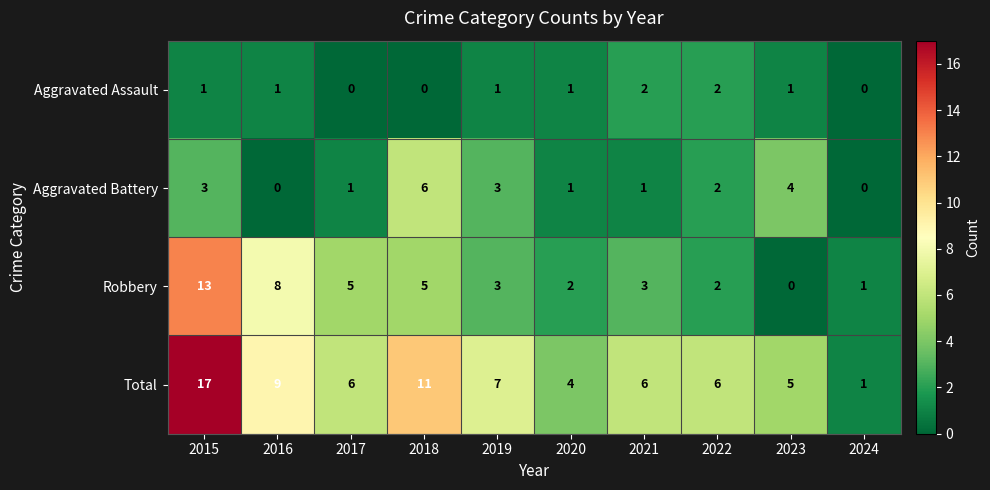

What is the sum of the Aggravated Assault values at 2022 and 2015?

3